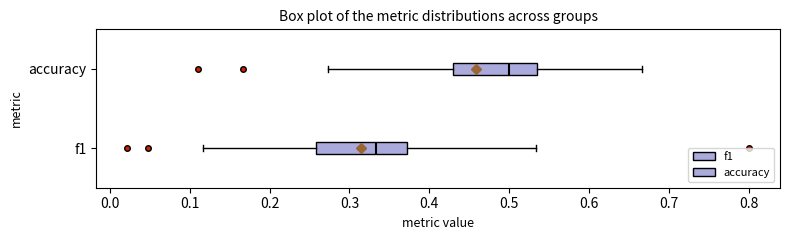

Reading bottom to top, transcribe this box plot: for each box, give where its median line is, the range the box spans, and where its two whiskers end, as read against the x-axis. The values are not printed on the chart, so give them approximately, as read against the axis.

f1: median 0.33, box 0.26 to 0.37, whiskers 0.12 to 0.53
accuracy: median 0.50, box 0.43 to 0.53, whiskers 0.27 to 0.67